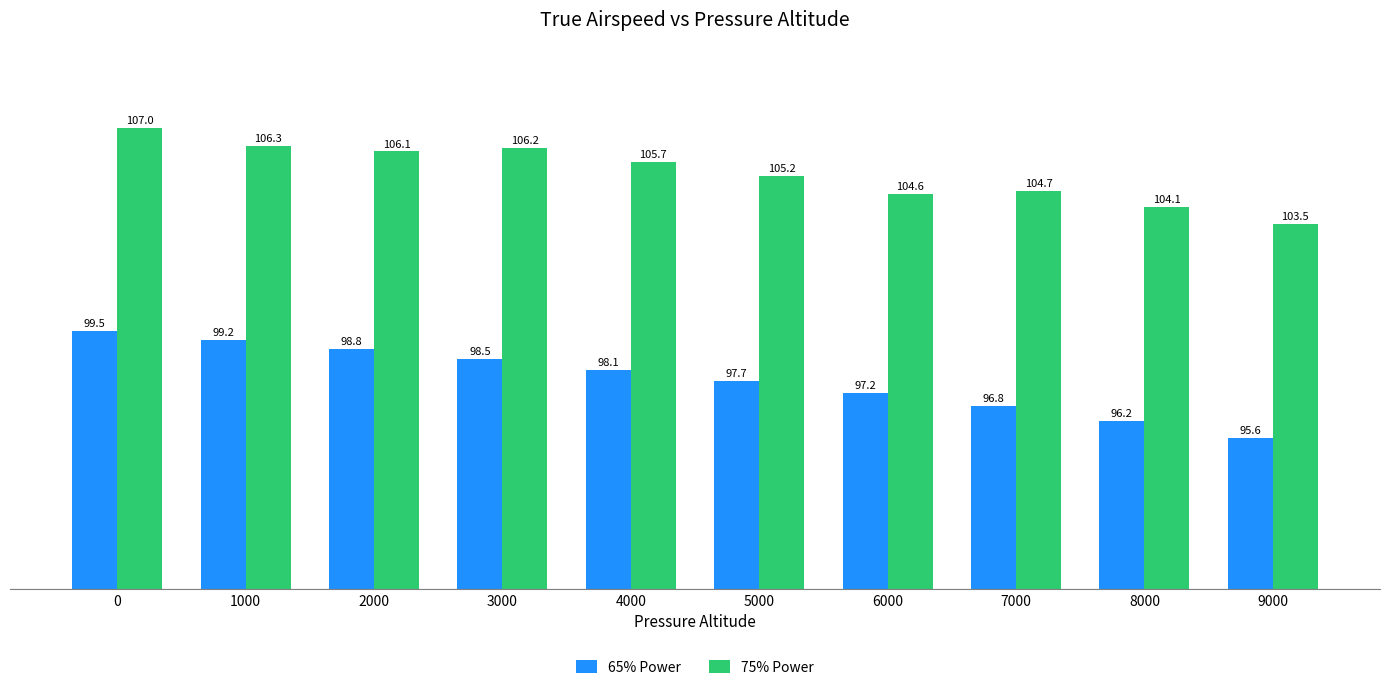

What is the sum of the 75% Power values at 9000 and 8000?

207.5